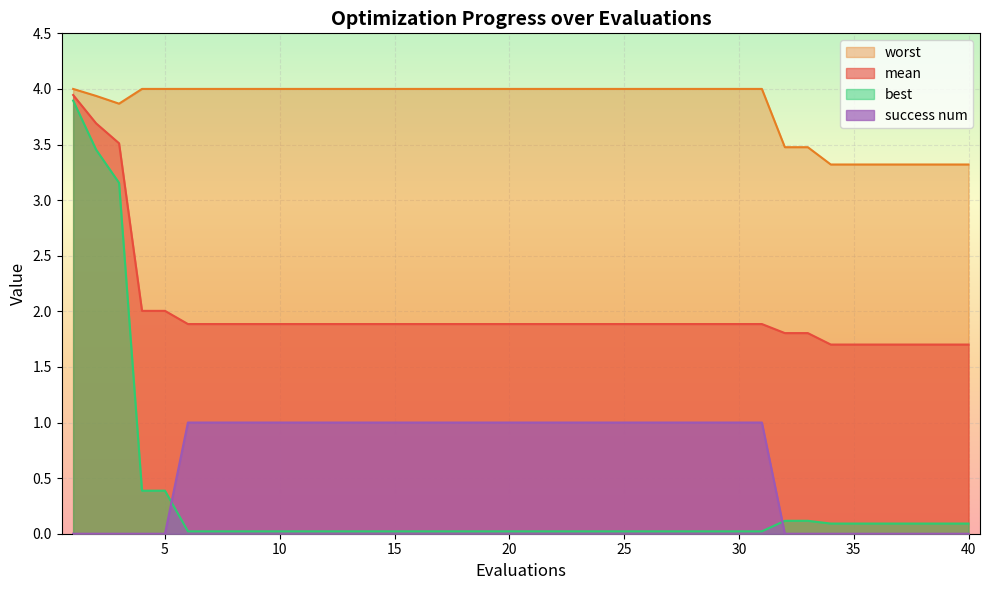

Which series has the largest total across all categories?

worst